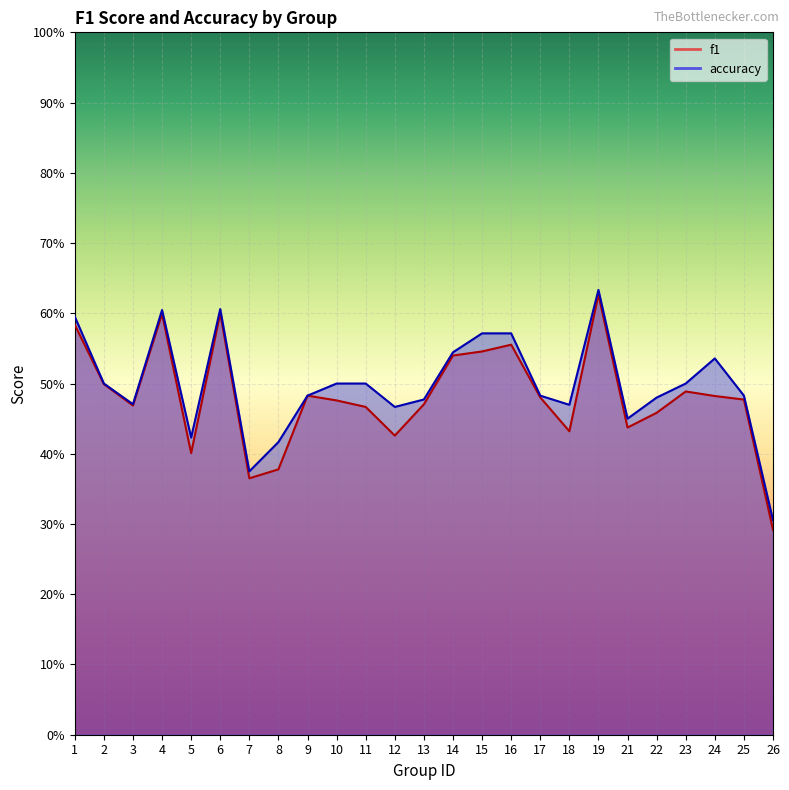

At which category does accuracy reach its first local valley?

3